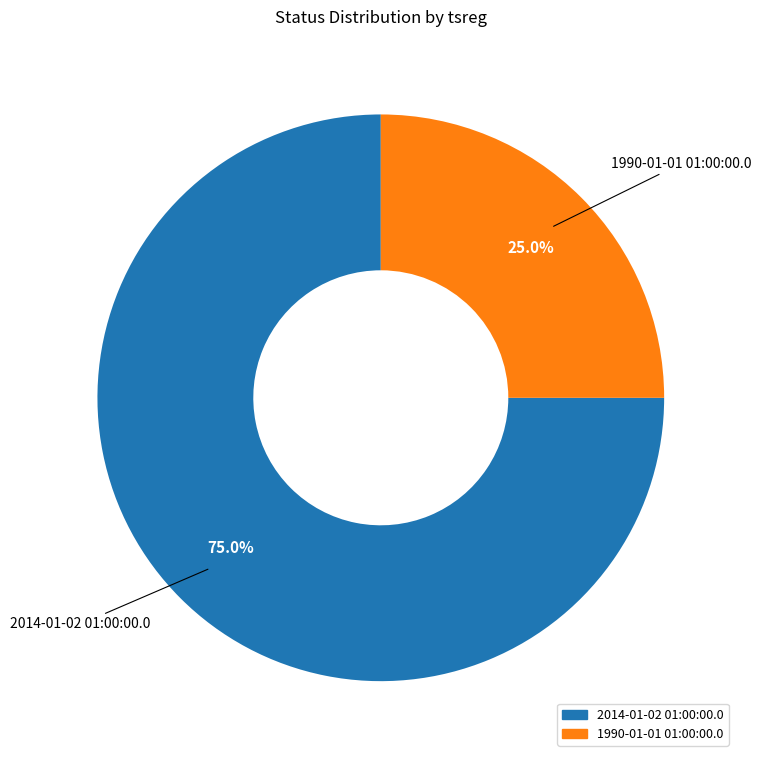

To the nearest percent, what is the average slice percentage?

50%